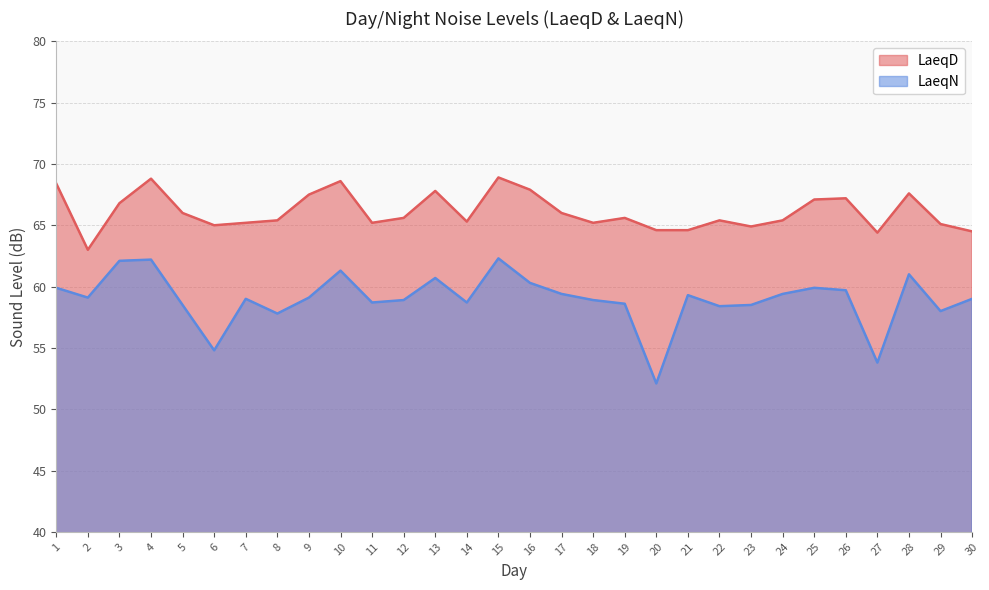

True or false: LaeqN and LaeqD intersect in this chart.

False